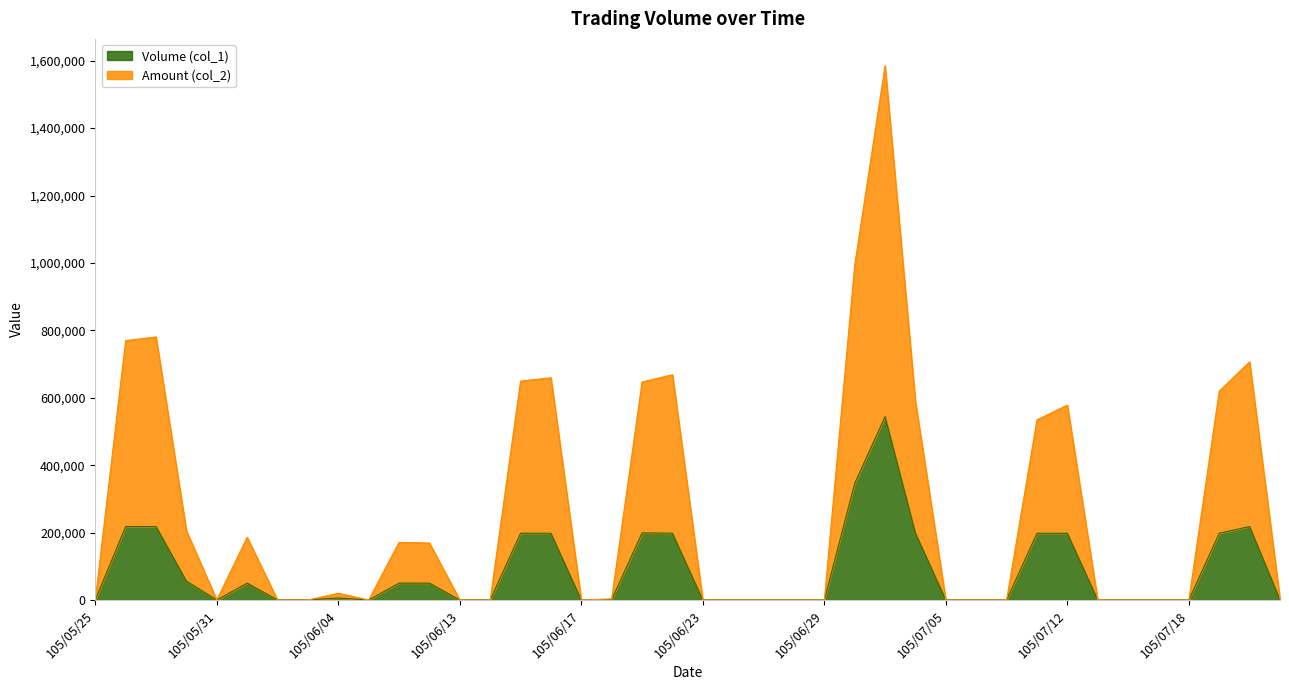

Which series changed the most between 105/05/30 and 105/06/21?

Amount (col_2)